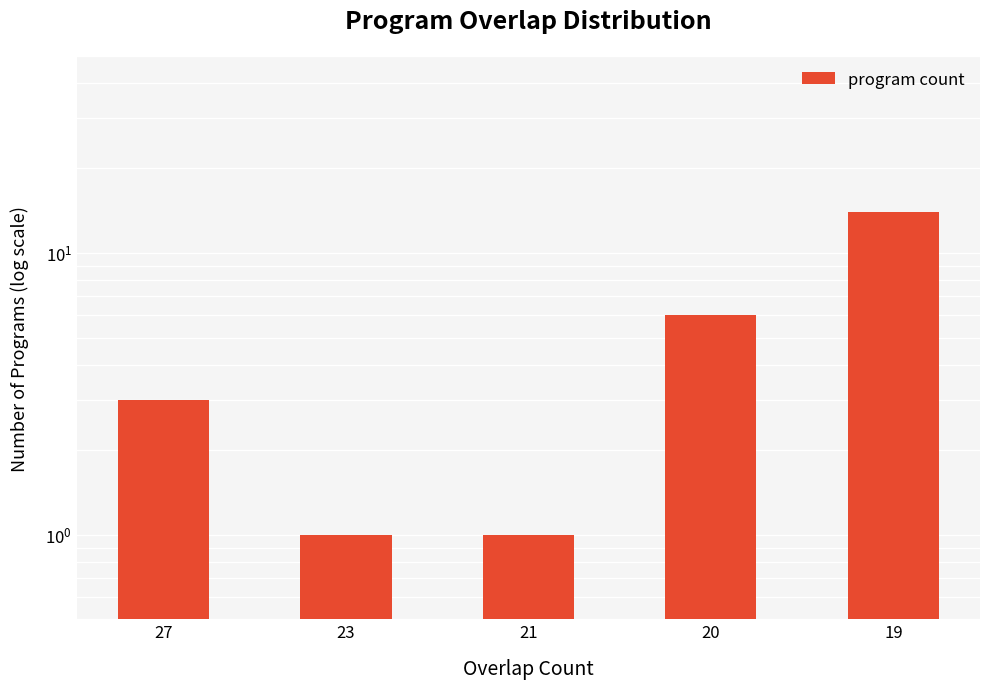

What is the value of the 3rd bar from the left?

1